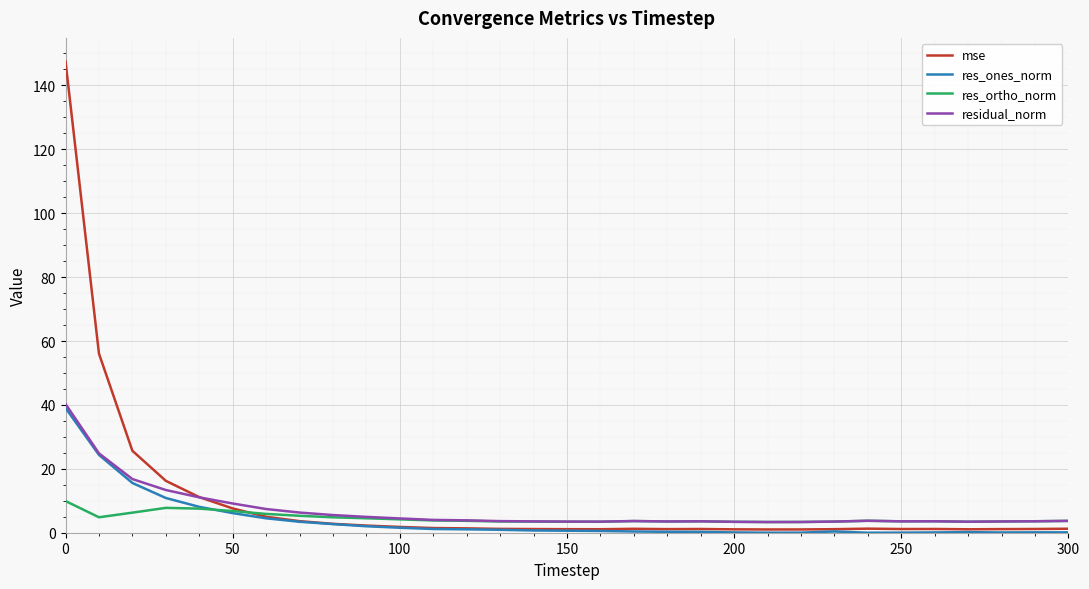

After their last crossing, which series has the higher values: residual_norm or mse?

residual_norm